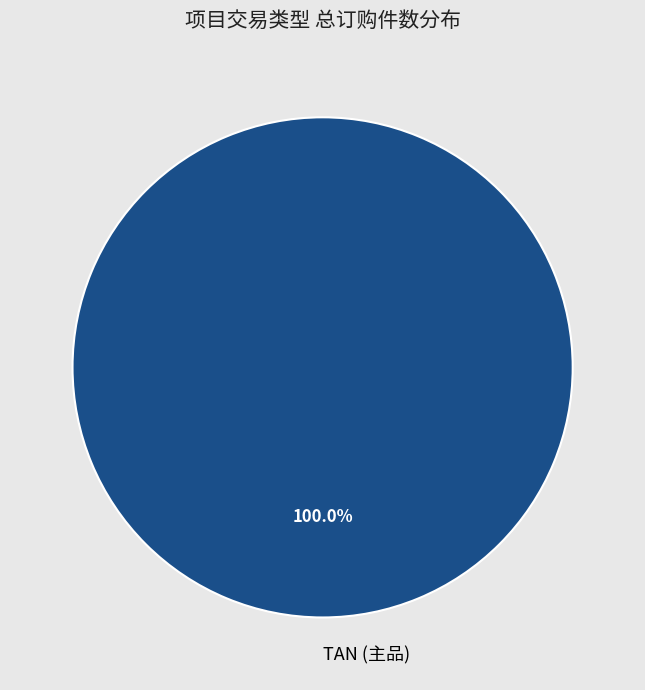

What is the majority slice?

TAN (主品)